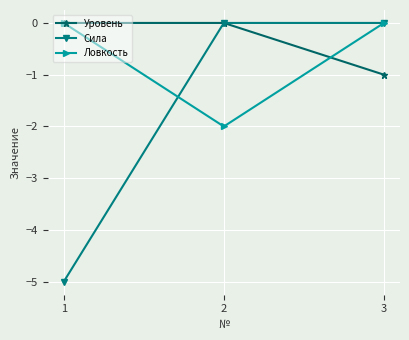

Reading right to left, what are all the values shown in this chart?

Уровень: -1	0	0
Сила: 0	0	-5
Ловкость: 0	-2	0